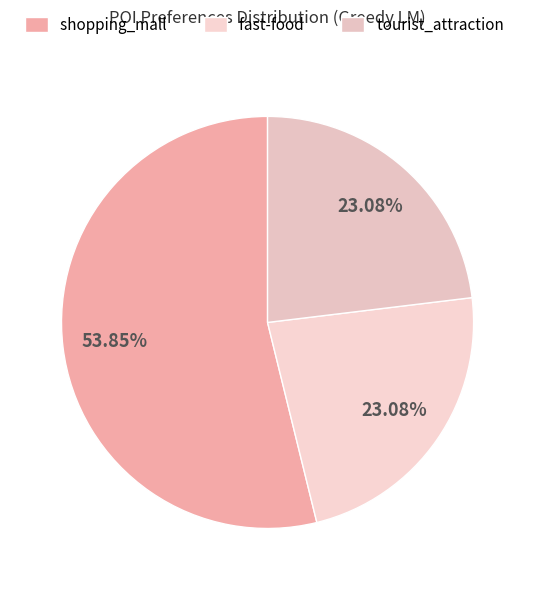

Does shopping_mall represent more than half of the total?

Yes